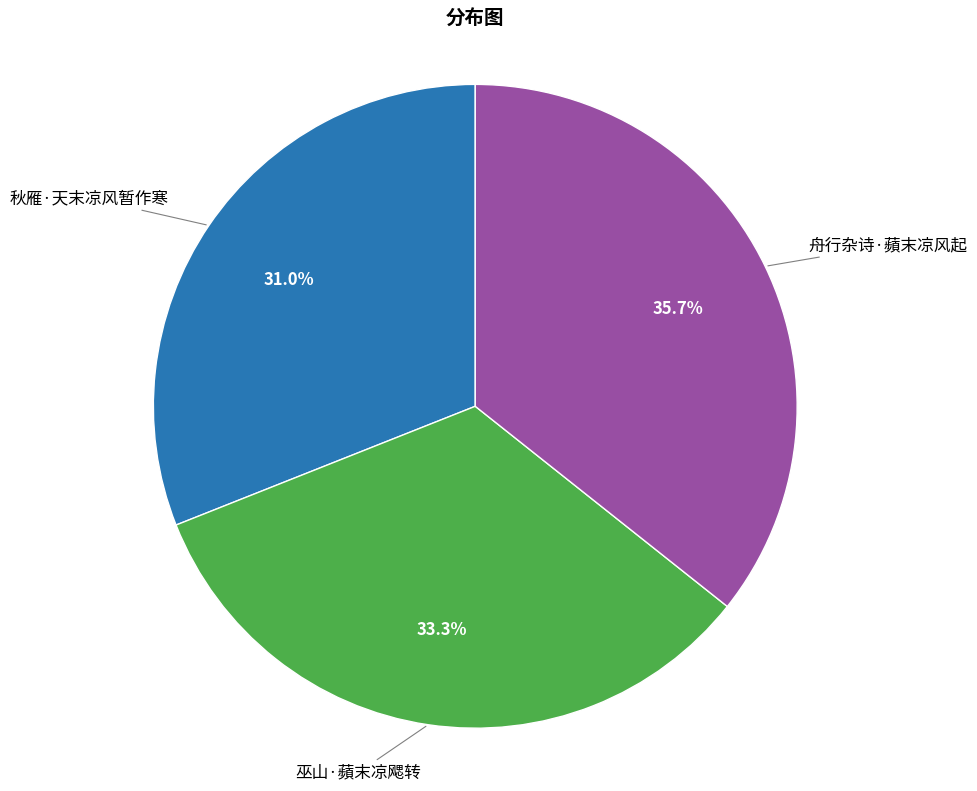

Is there a majority slice in this chart?

No